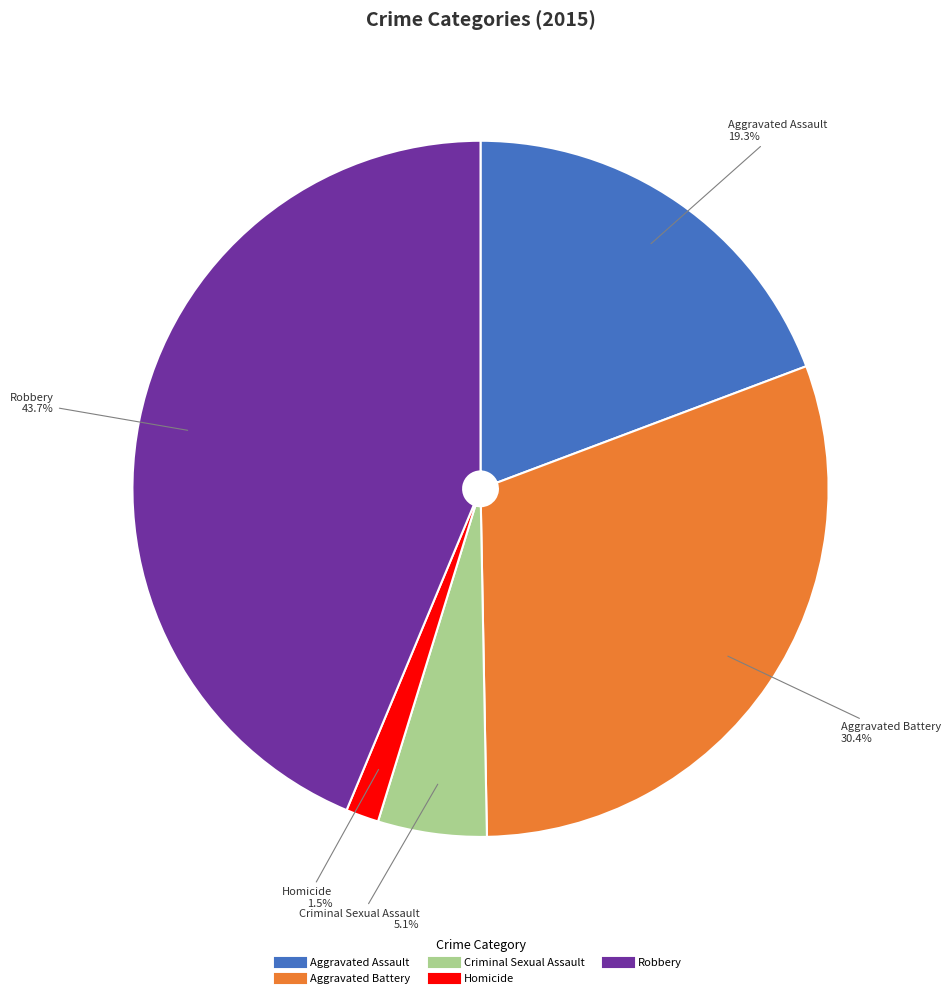

To the nearest percent, what portion does Aggravated Assault represent?

19%